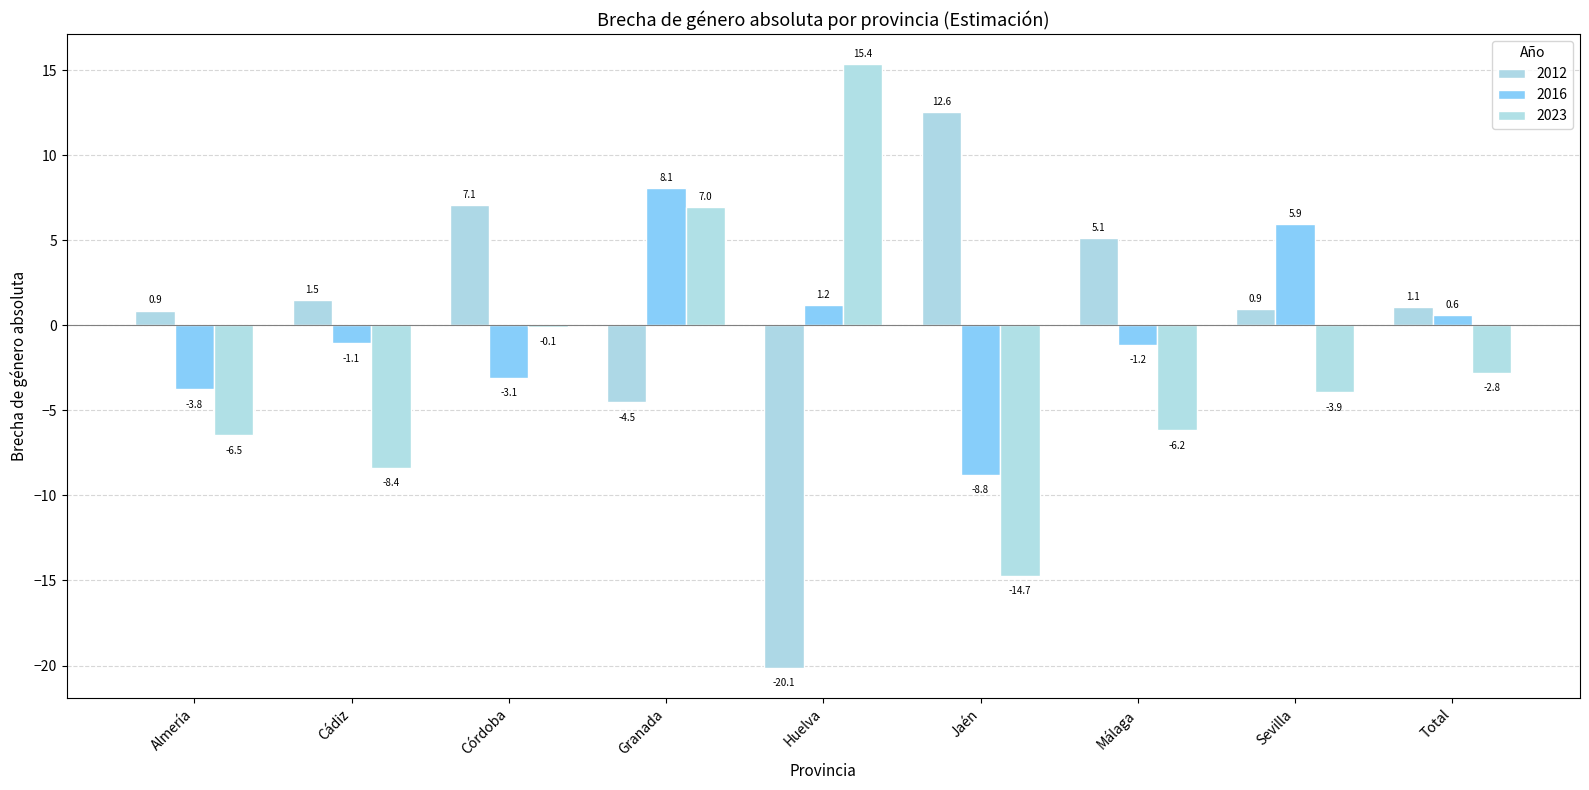

How many groups of bars are there?

9